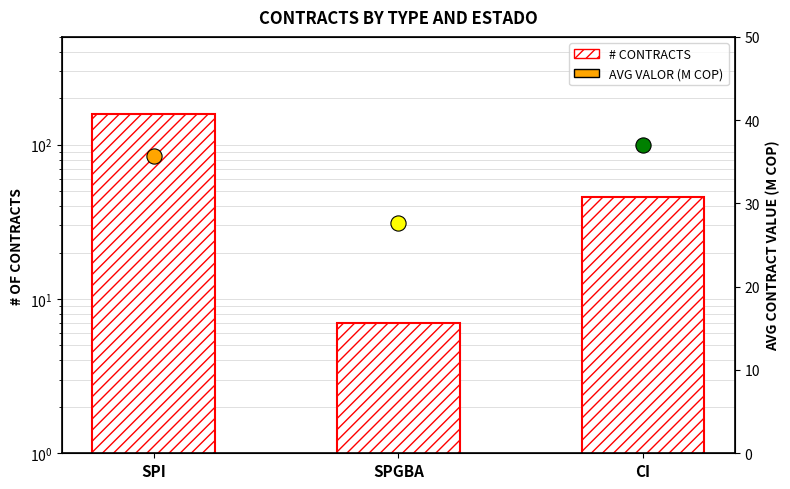

What is the ratio of the value at SPI to the value at CI?

3.5